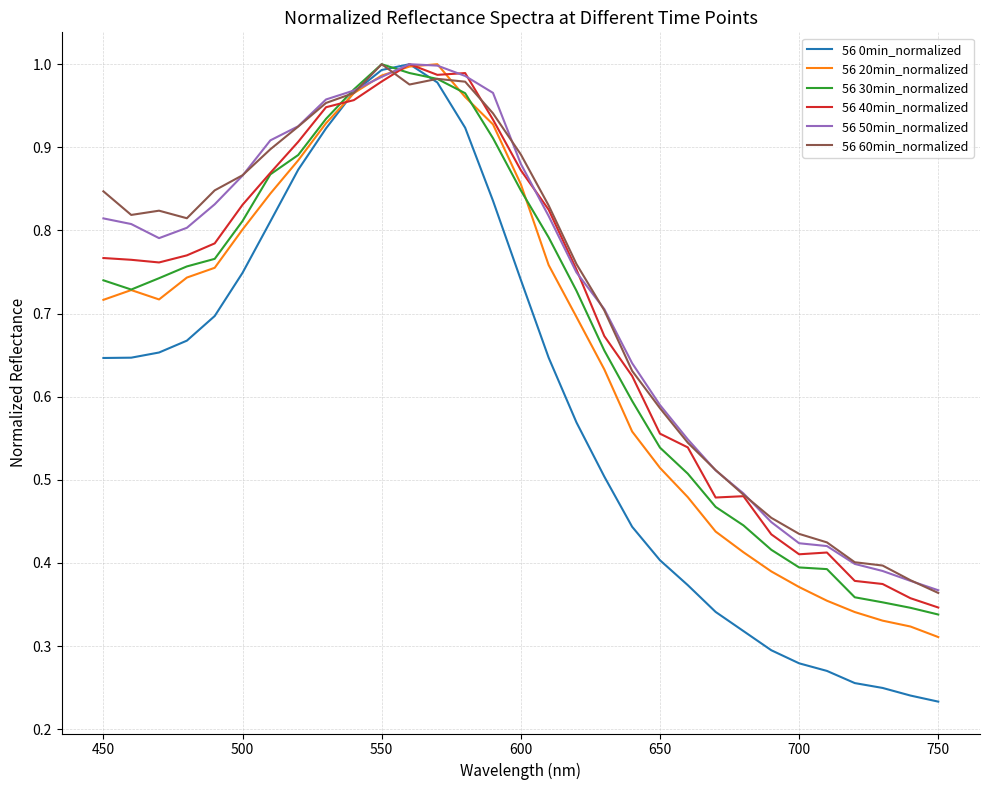

Which series has the widest spread of values?

56 0min_normalized